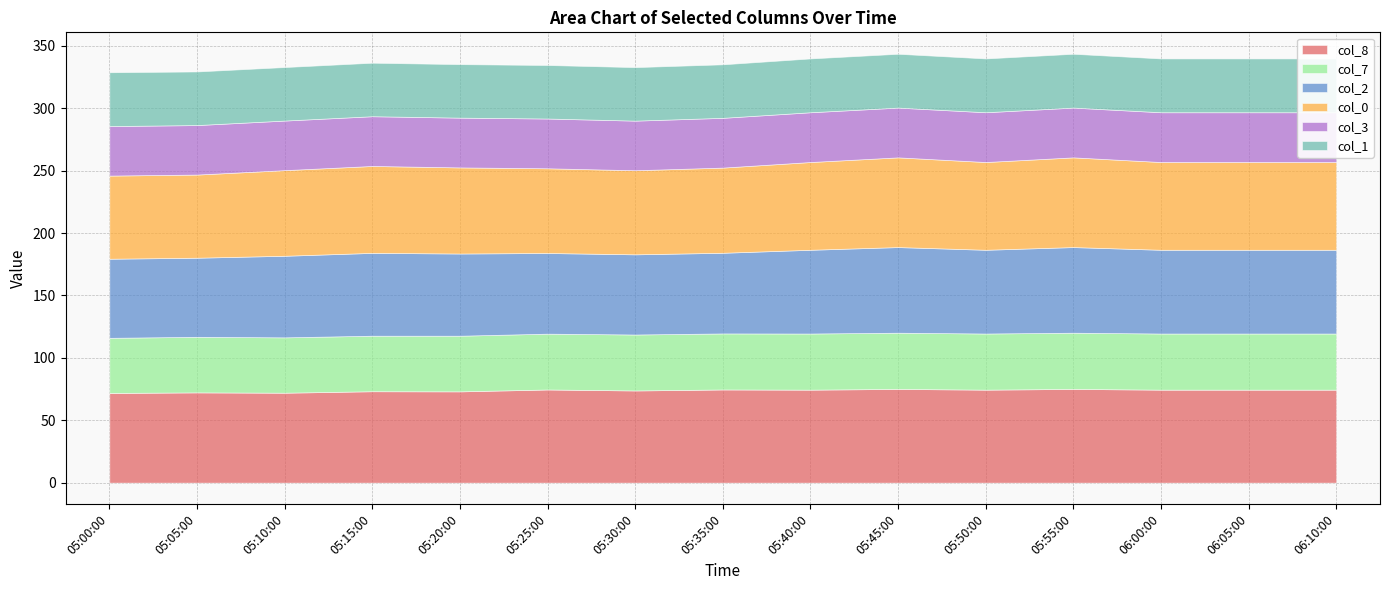

At which label does col_8 reach its peak?

05:45:00